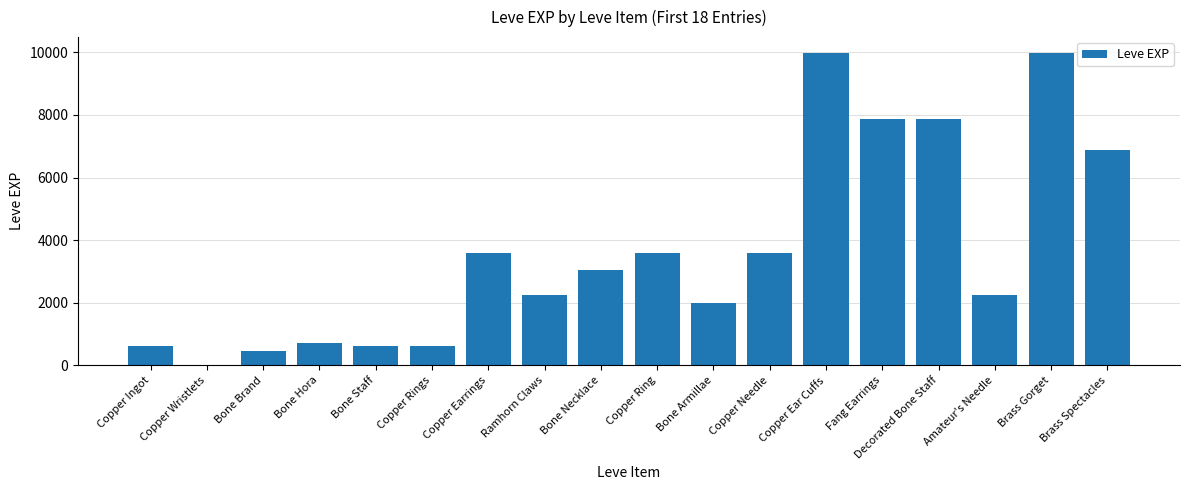

What is the sum of all values?

65961